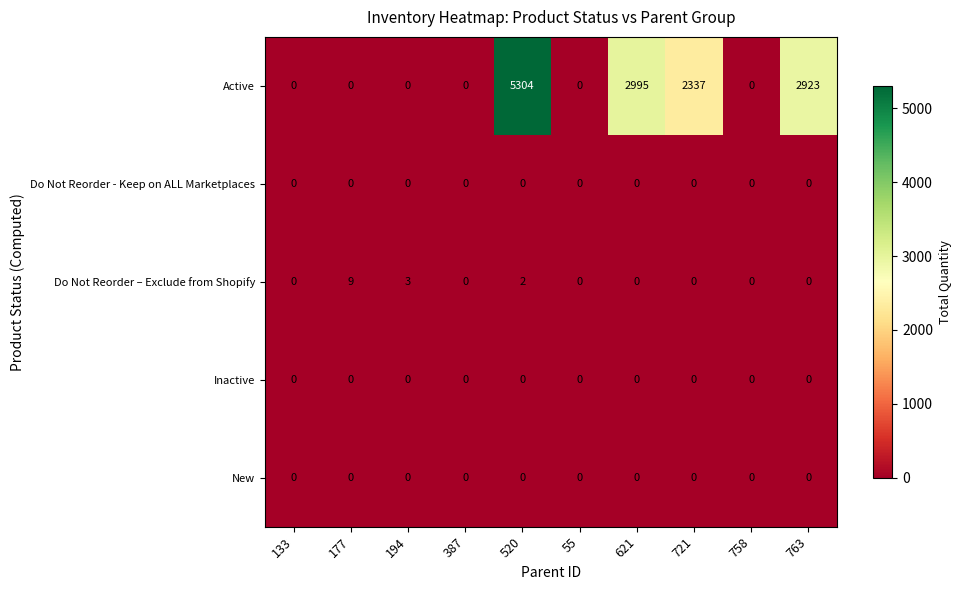

At which label is Do Not Reorder – Exclude from Shopify closest to 4?

194